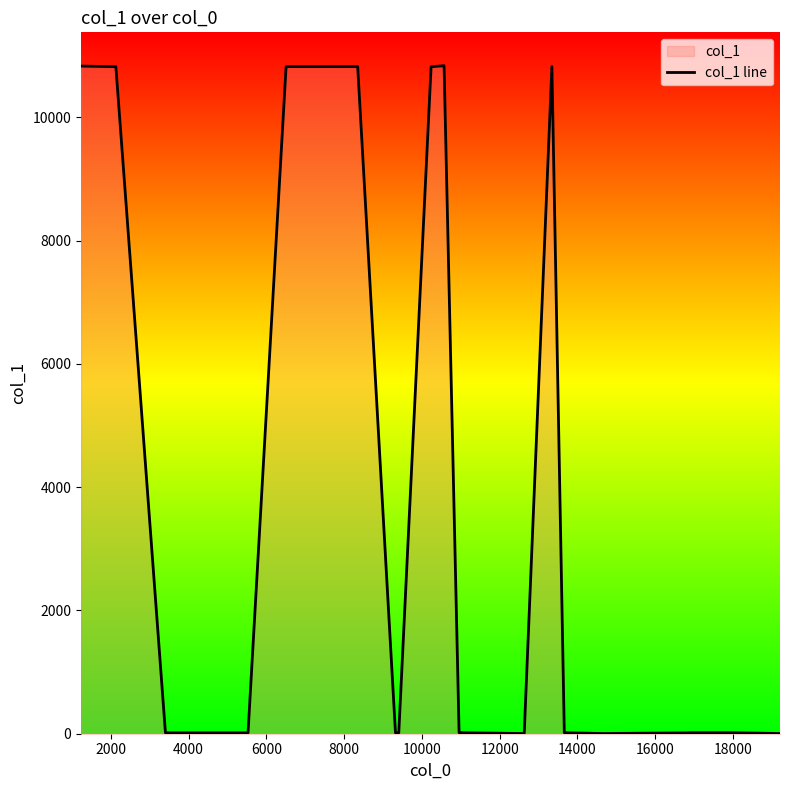

What is the greatest value displayed?

10837